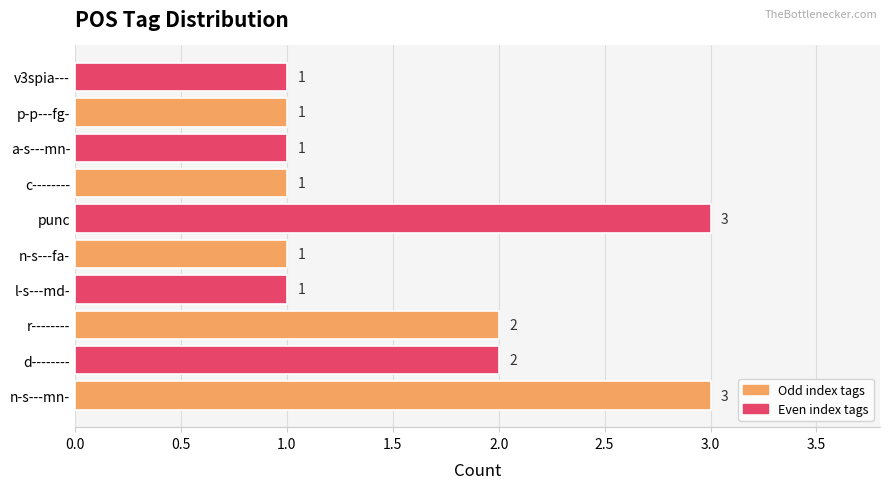

How many values are between 1 and 2?

8